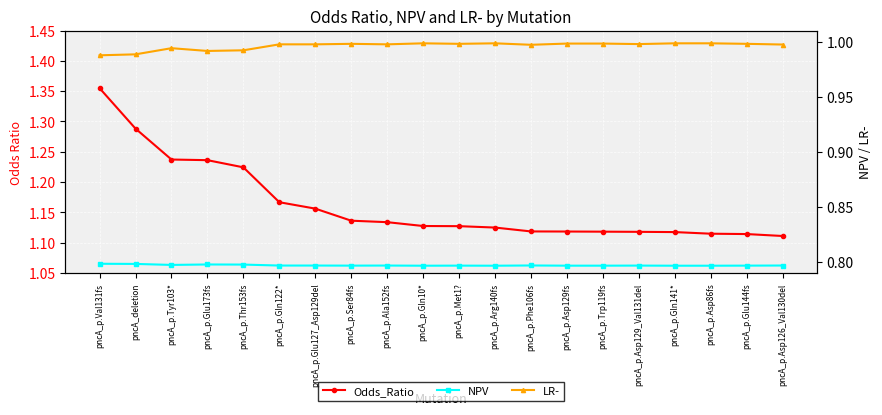

True or false: NPV has a value of 0.8 at pncA_p.Glu173fs.

True